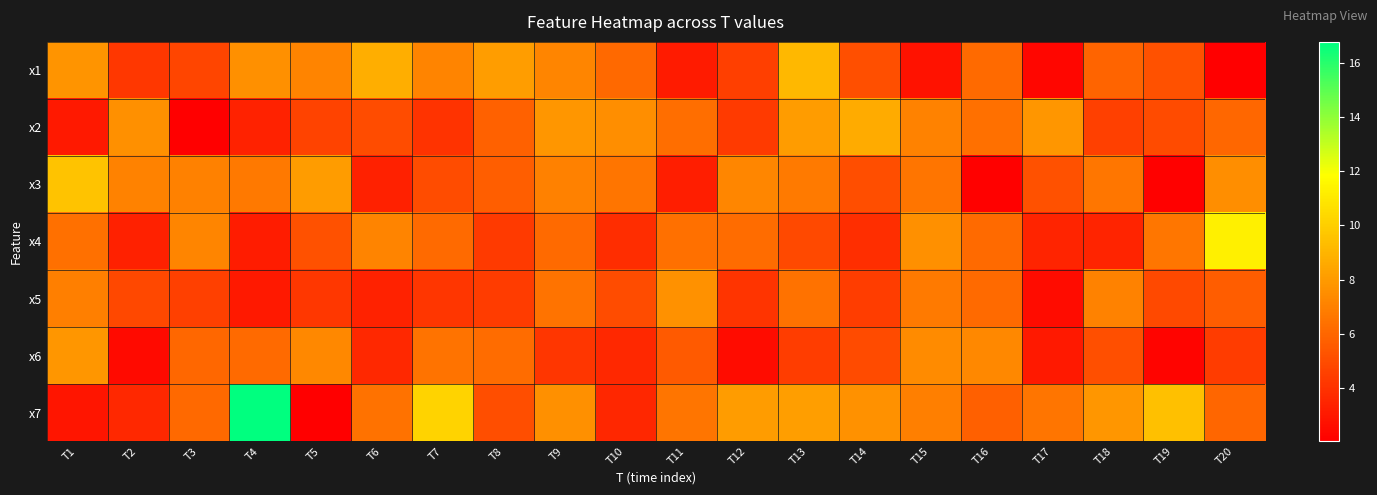

Reading right to left, what are all the values shown in this chart?

x1: T20=2.1	T19=5.2	T18=5.9	T17=2.3	T16=6.1	T15=2.8	T14=5.1	T13=9.1	T12=4.5	T11=3.1	T10=6.1	T9=7.2	T8=8.1	T7=7.2	T6=8.7	T5=7.1	T4=7.6	T3=4.7	T2=4.2	T1=7.8
x2: T20=6.1	T19=5.0	T18=4.5	T17=7.8	T16=6.4	T15=7.1	T14=8.6	T13=8.1	T12=4.3	T11=6.3	T10=7.5	T9=7.8	T8=5.8	T7=4.0	T6=5.0	T5=4.7	T4=3.4	T3=2.0	T2=7.6	T1=3.0
x3: T20=7.5	T19=2.2	T18=6.6	T17=5.2	T16=2.2	T15=6.5	T14=5.0	T13=6.8	T12=7.3	T11=3.2	T10=6.5	T9=7.0	T8=5.7	T7=5.0	T6=3.3	T5=8.1	T4=6.7	T3=7.0	T2=7.1	T1=9.6
x4: T20=11.3	T19=6.6	T18=3.4	T17=3.5	T16=6.2	T15=7.6	T14=3.9	T13=4.9	T12=6.2	T11=6.4	T10=3.8	T9=6.2	T8=4.3	T7=6.2	T6=7.1	T5=5.2	T4=3.2	T3=7.2	T2=3.3	T1=6.4
x5: T20=5.6	T19=4.9	T18=7.1	T17=2.5	T16=6.2	T15=6.8	T14=4.4	T13=6.4	T12=4.1	T11=7.6	T10=5.0	T9=6.5	T8=4.4	T7=4.1	T6=3.4	T5=4.2	T4=3.0	T3=4.5	T2=4.8	T1=6.9
x6: T20=4.4	T19=2.3	T18=5.1	T17=3.1	T16=7.3	T15=7.4	T14=4.9	T13=4.4	T12=2.6	T11=5.5	T10=3.6	T9=4.1	T8=6.2	T7=6.5	T6=3.6	T5=7.3	T4=6.2	T3=6.1	T2=2.5	T1=7.8
x7: T20=6.0	T19=9.4	T18=7.8	T17=6.6	T16=5.8	T15=7.0	T14=7.6	T13=8.1	T12=8.1	T11=6.6	T10=3.6	T9=7.6	T8=5.0	T7=10.2	T6=6.4	T5=2.1	T4=16.8	T3=6.1	T2=3.6	T1=2.9